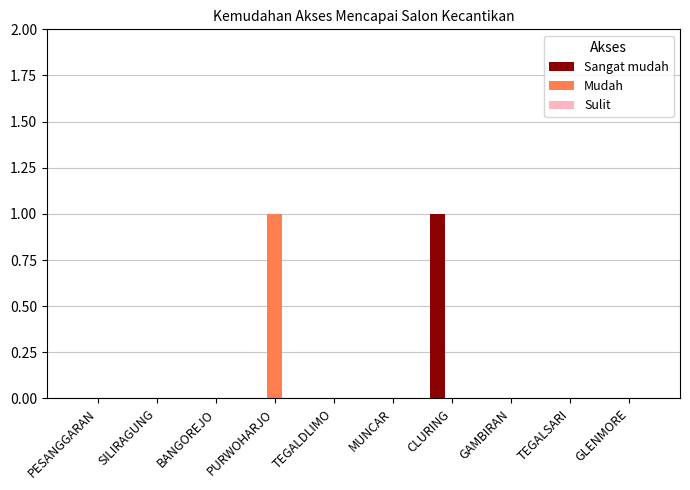

The value of Sangat mudah at PESANGGARAN is -1. True or false?

False